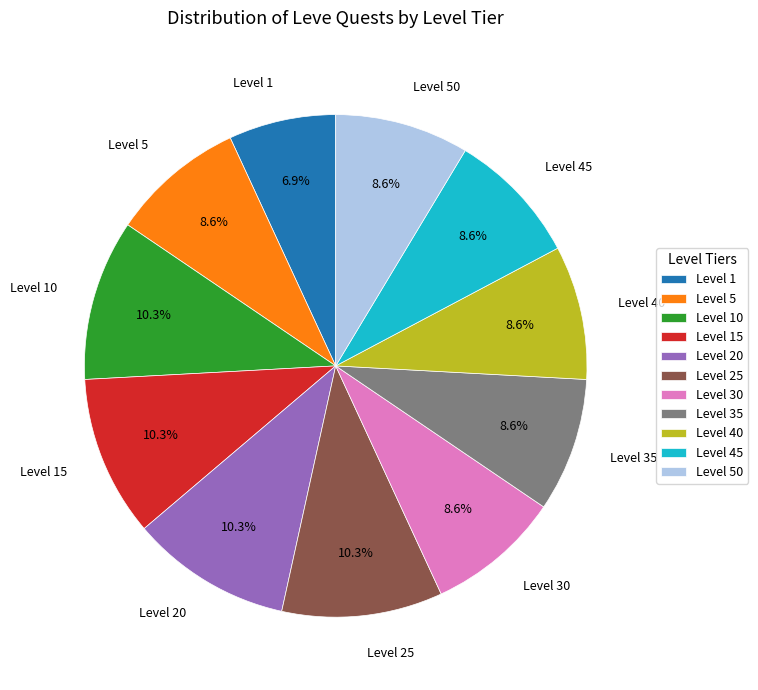

Which has a higher value, Level 25 or Level 35?

Level 25